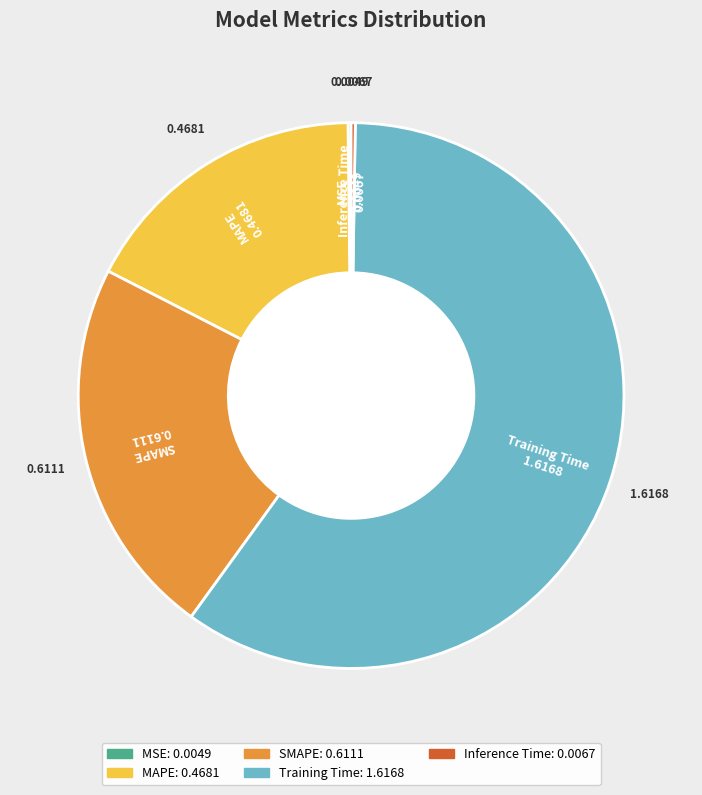

Combined, do SMAPE and MAPE account for over 50%?

No